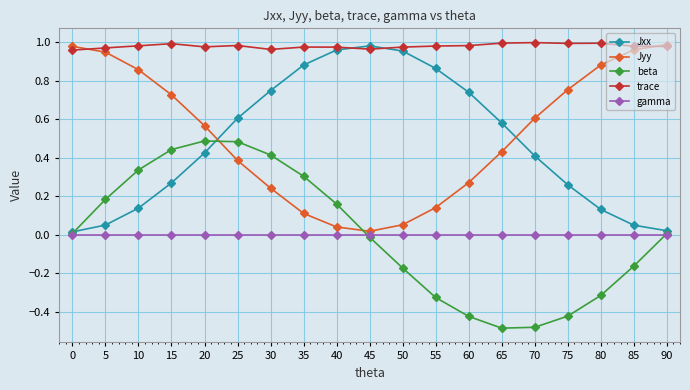

After their last crossing, which series has the higher values: beta or Jxx?

Jxx